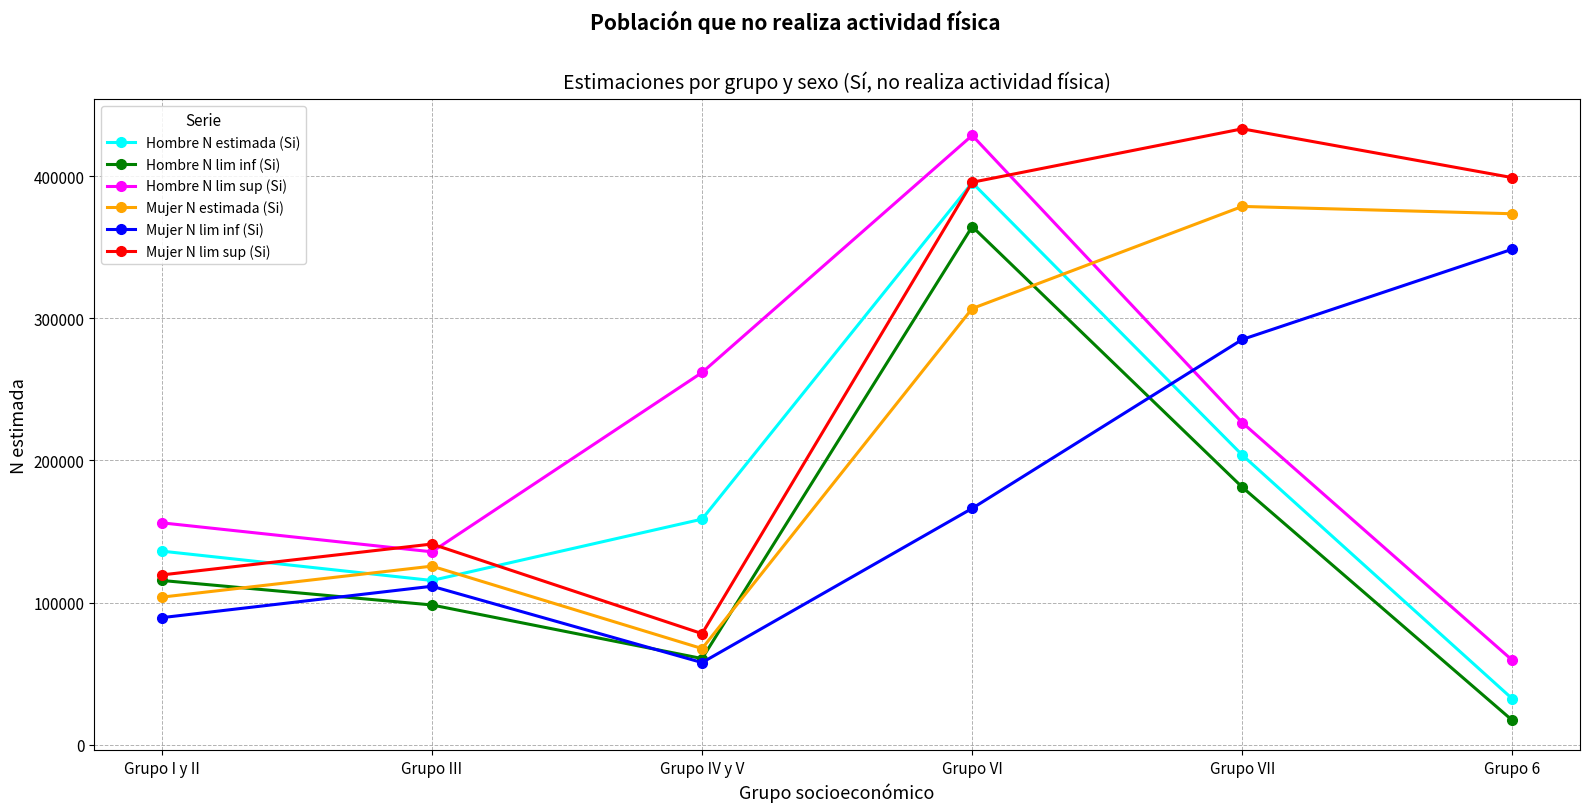

The Hombre N lim inf (Si) series shows 92127 at Grupo VI. True or false?

False